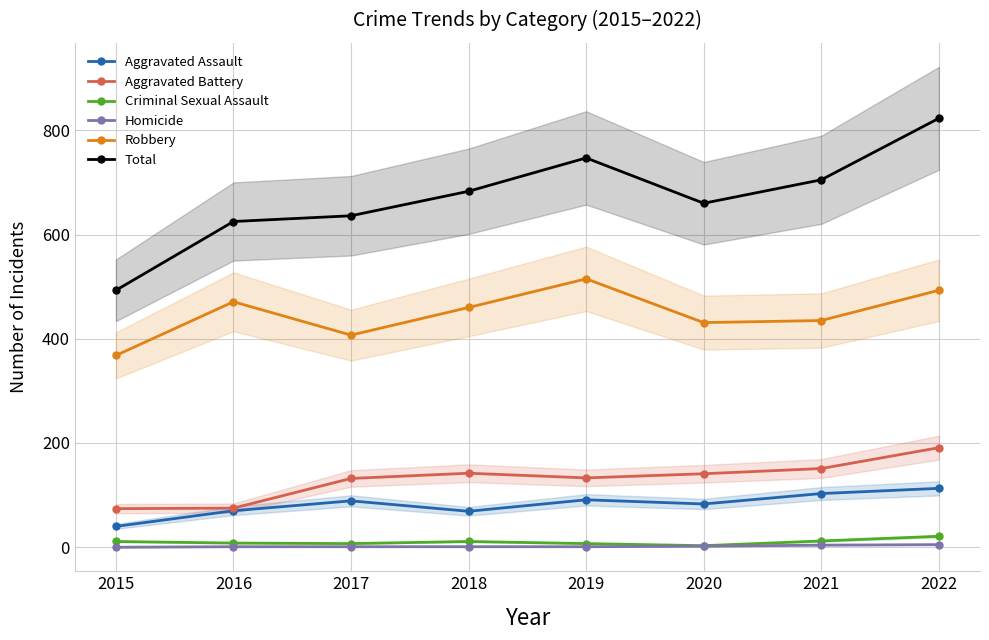

What is the value of the Aggravated Battery point at the 7th from the left?

151